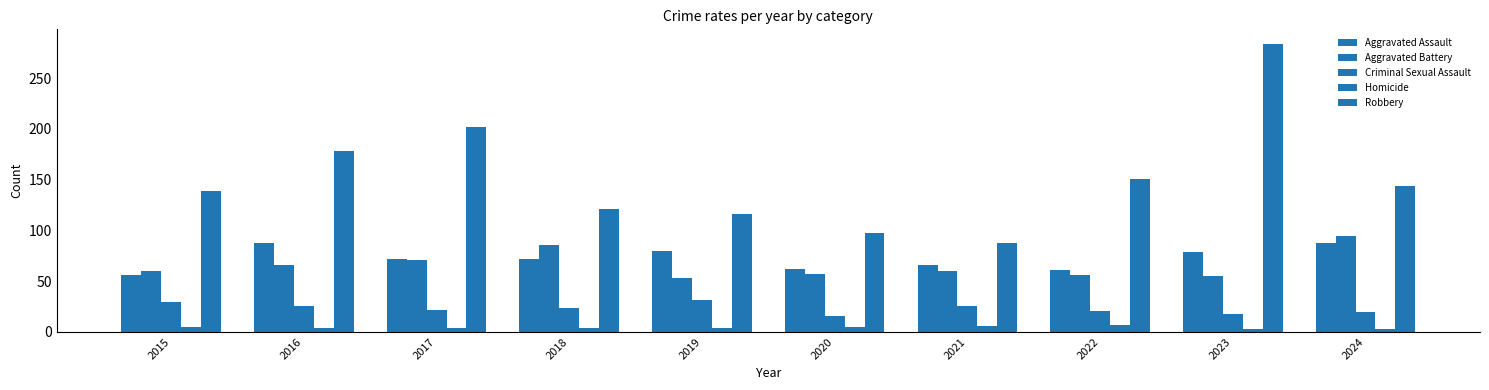

What is the total value across all series at 2018?

307